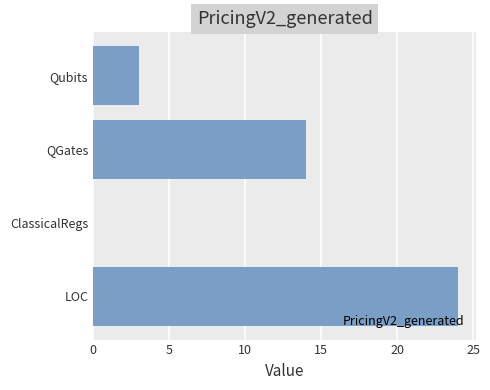

What is the sum of the values at Qubits and LOC?

27